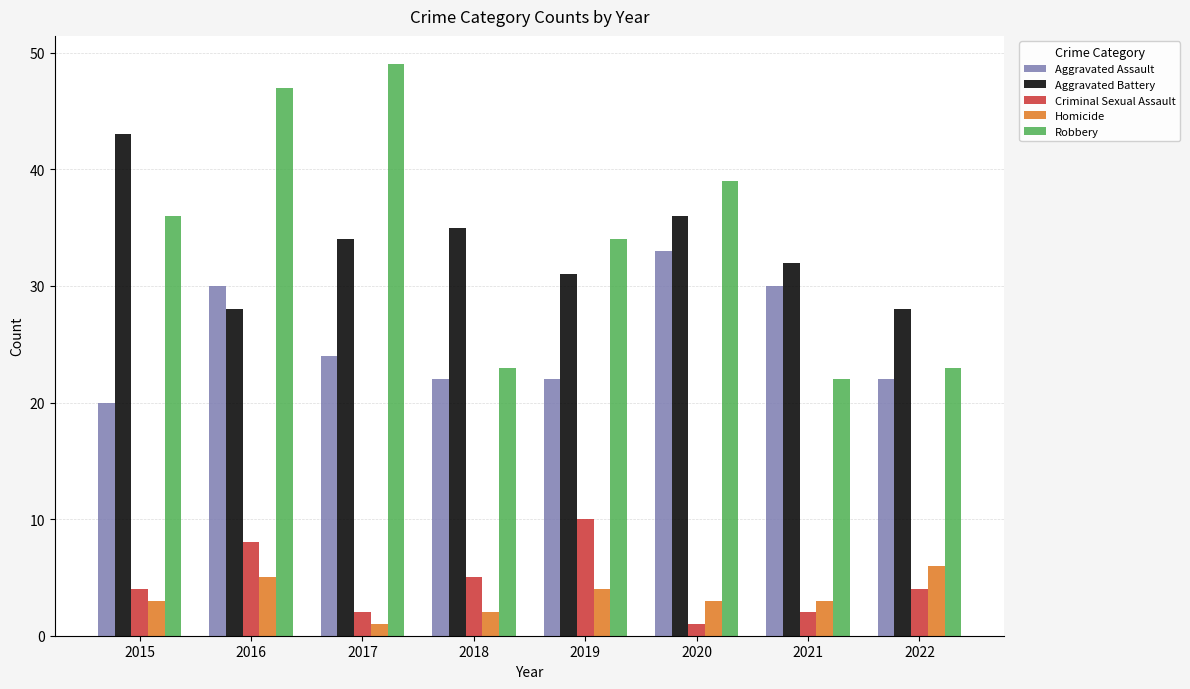

Count the number of categories in the chart.

8